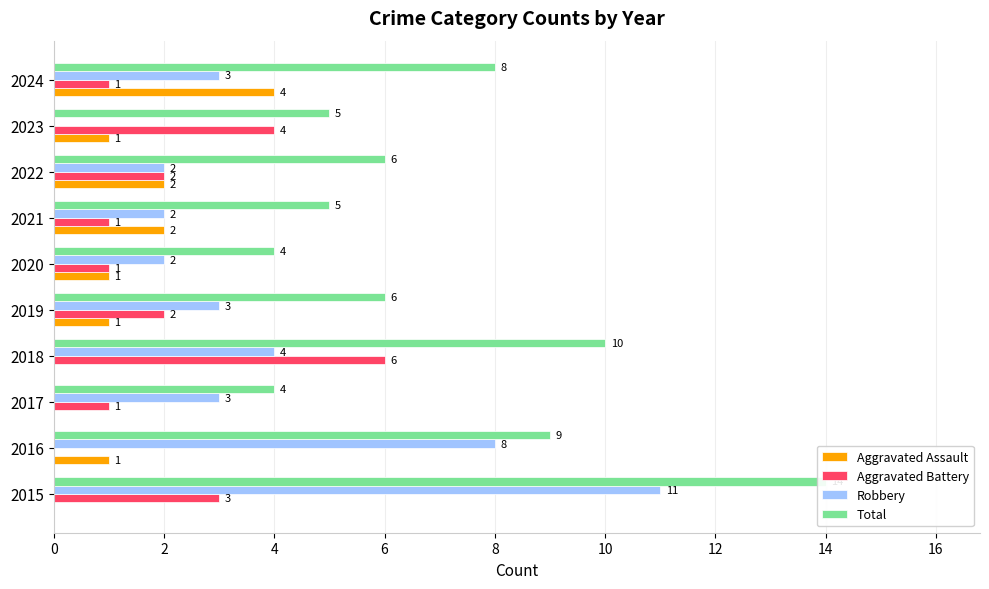

Rank the series by their average value, from highest to lowest.

Total, Robbery, Aggravated Battery, Aggravated Assault